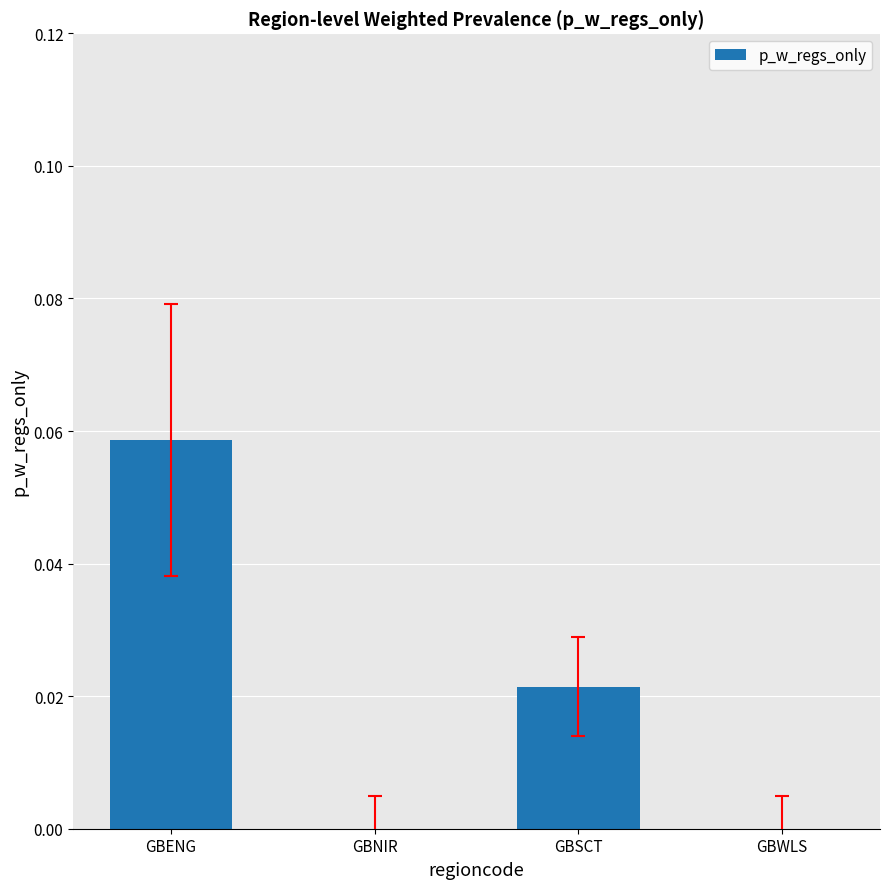

Which has a higher value, GBSCT or GBWLS?

GBSCT